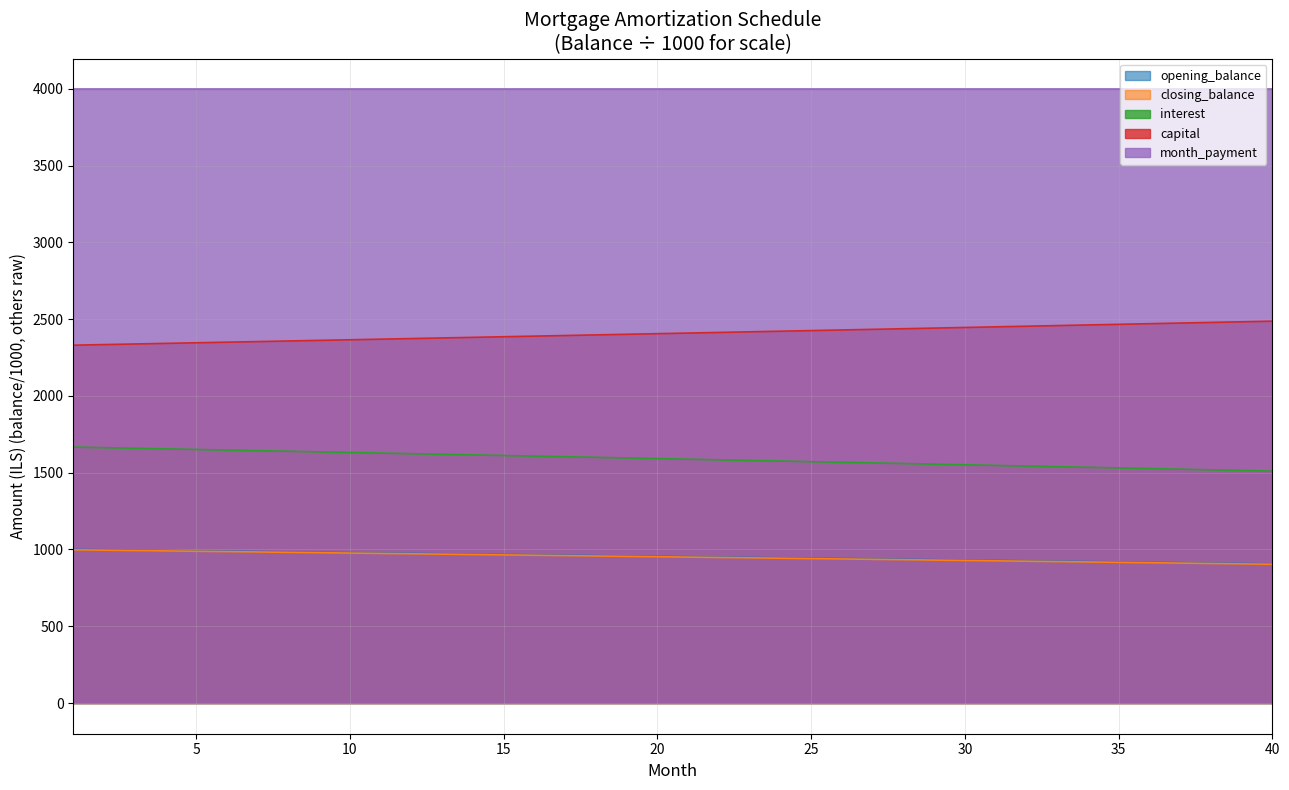

Does the chart have visible grid lines?

Yes